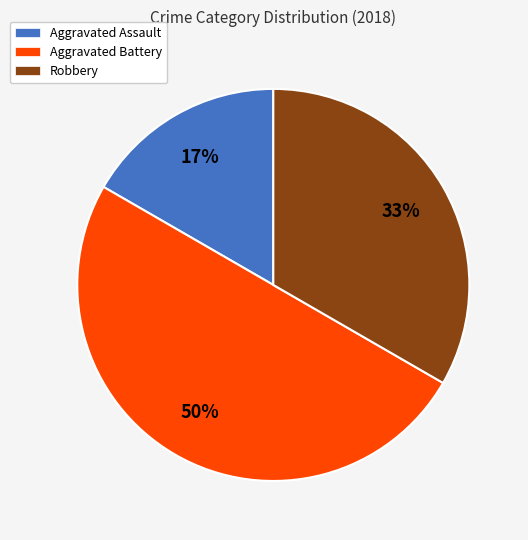

How many segments does this pie chart have?

3